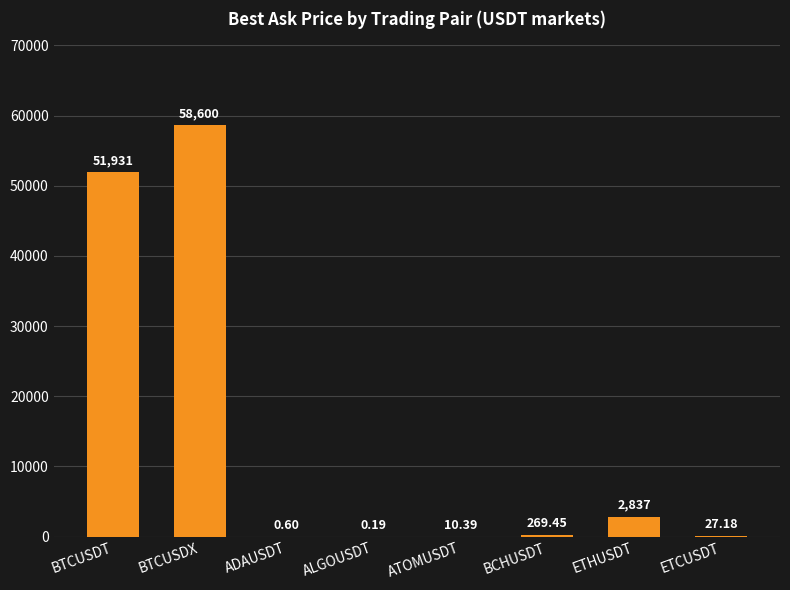

Where is the data nearest to the value 29300?

BTCUSDT